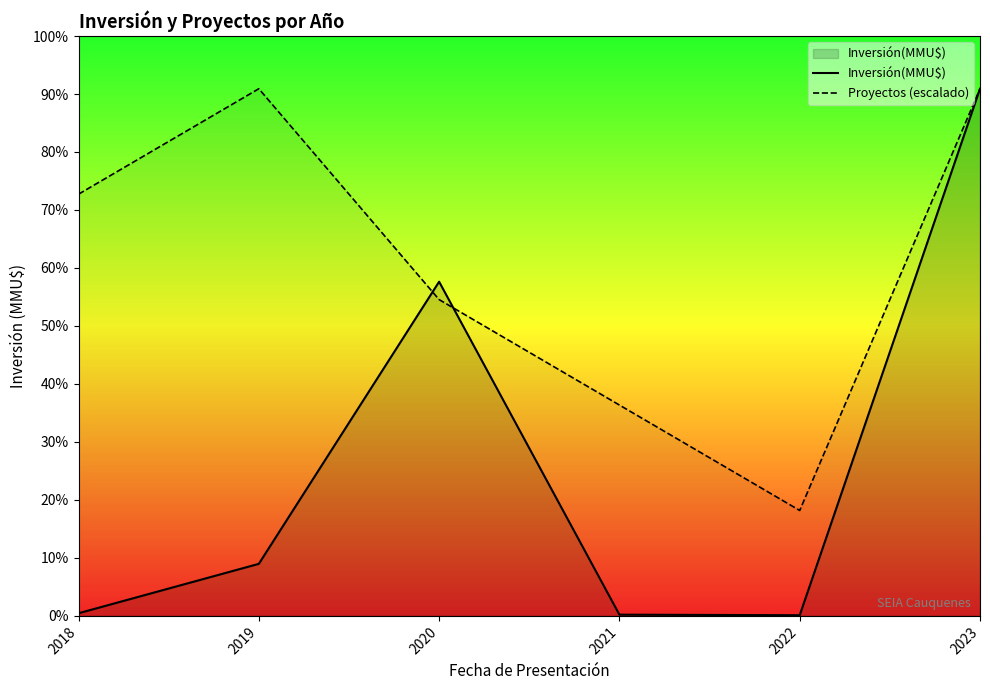

How many data points in Proyectos (escalado) are less than 431608?

3